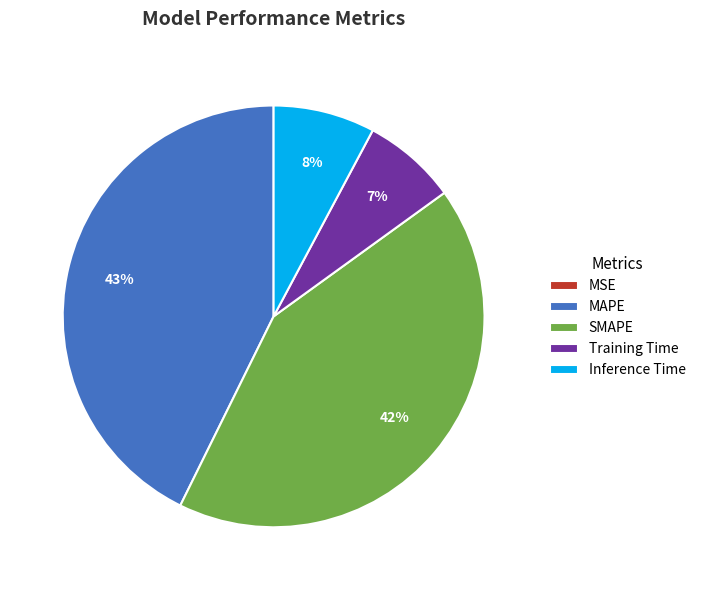

The SMAPE slice represents 33% of the pie. True or false?

False